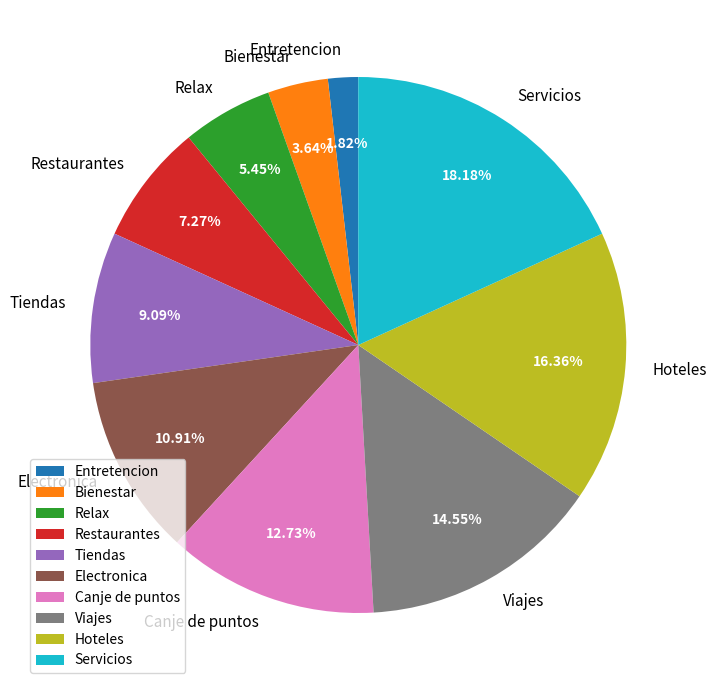

Between Electronica and Restaurantes, which is larger?

Electronica